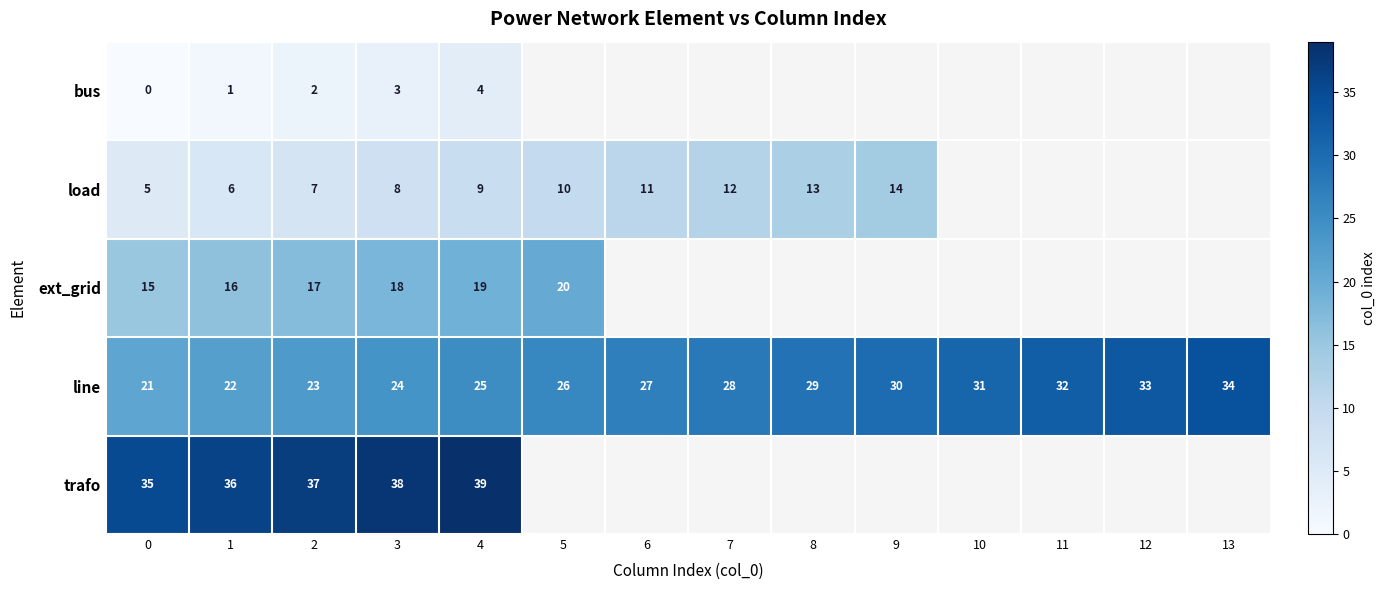

What is the total value across all series at 4?

96